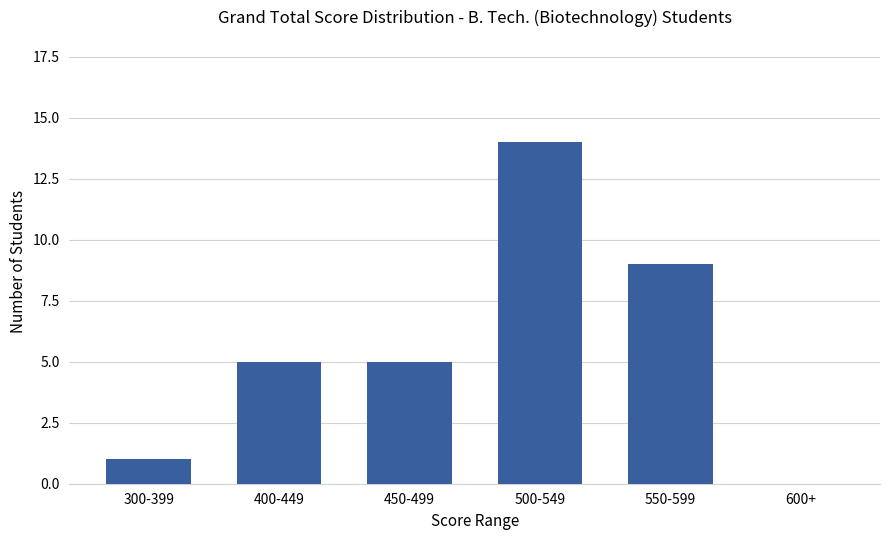

Are the bars grouped side by side (vs. stacked)?

No